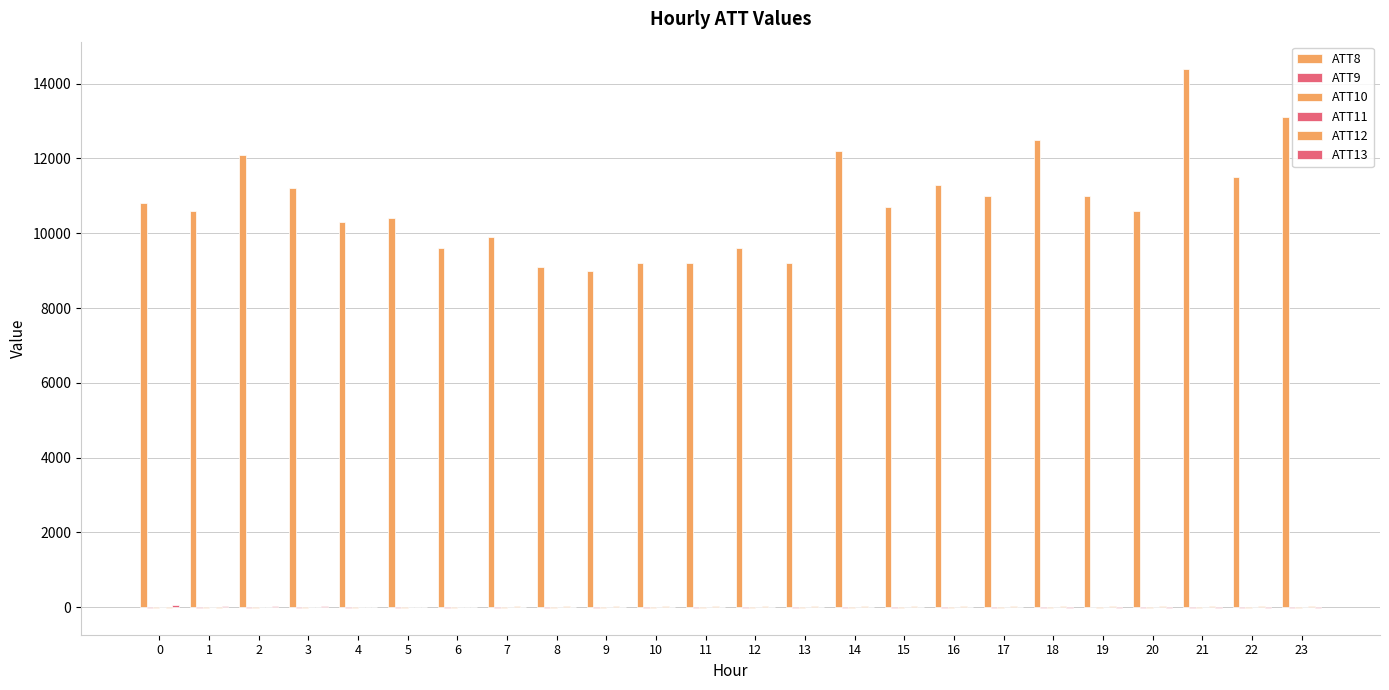

How many groups of bars are there?

24